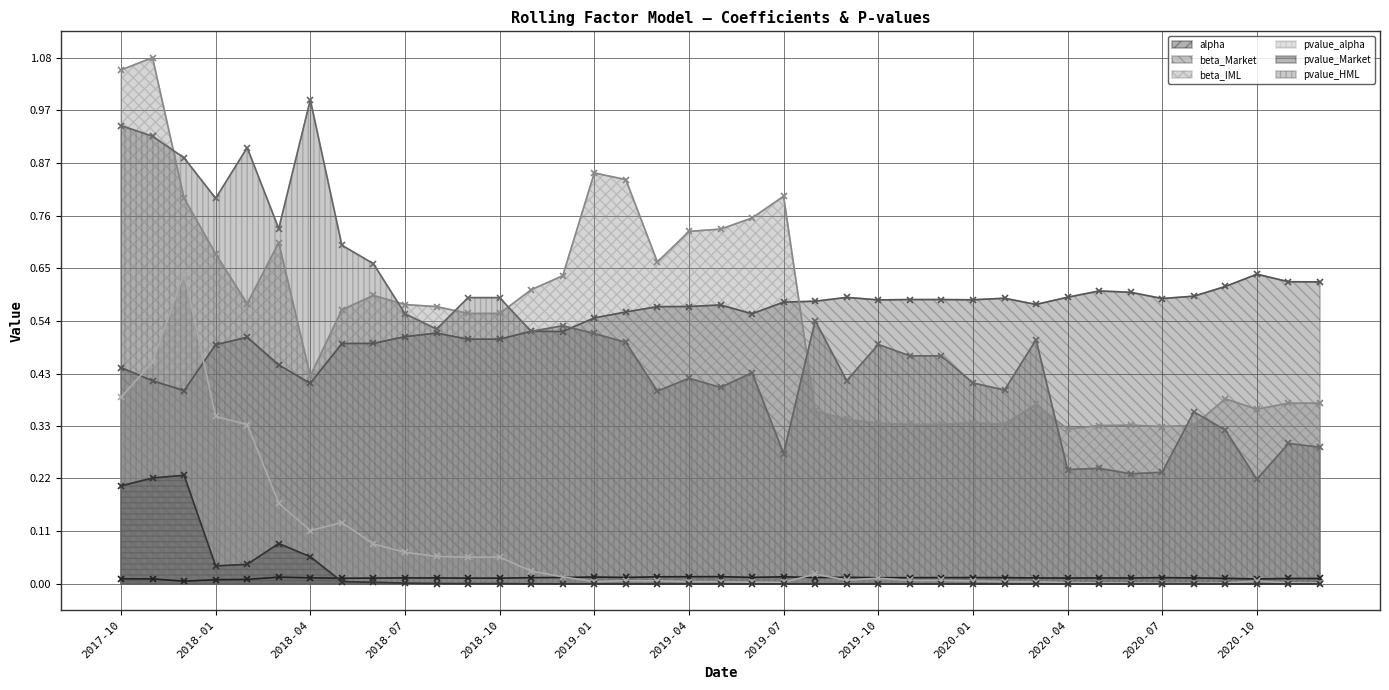

Is the value of alpha at 2020-07 greater than the value of beta_IML at 2018-12?

No